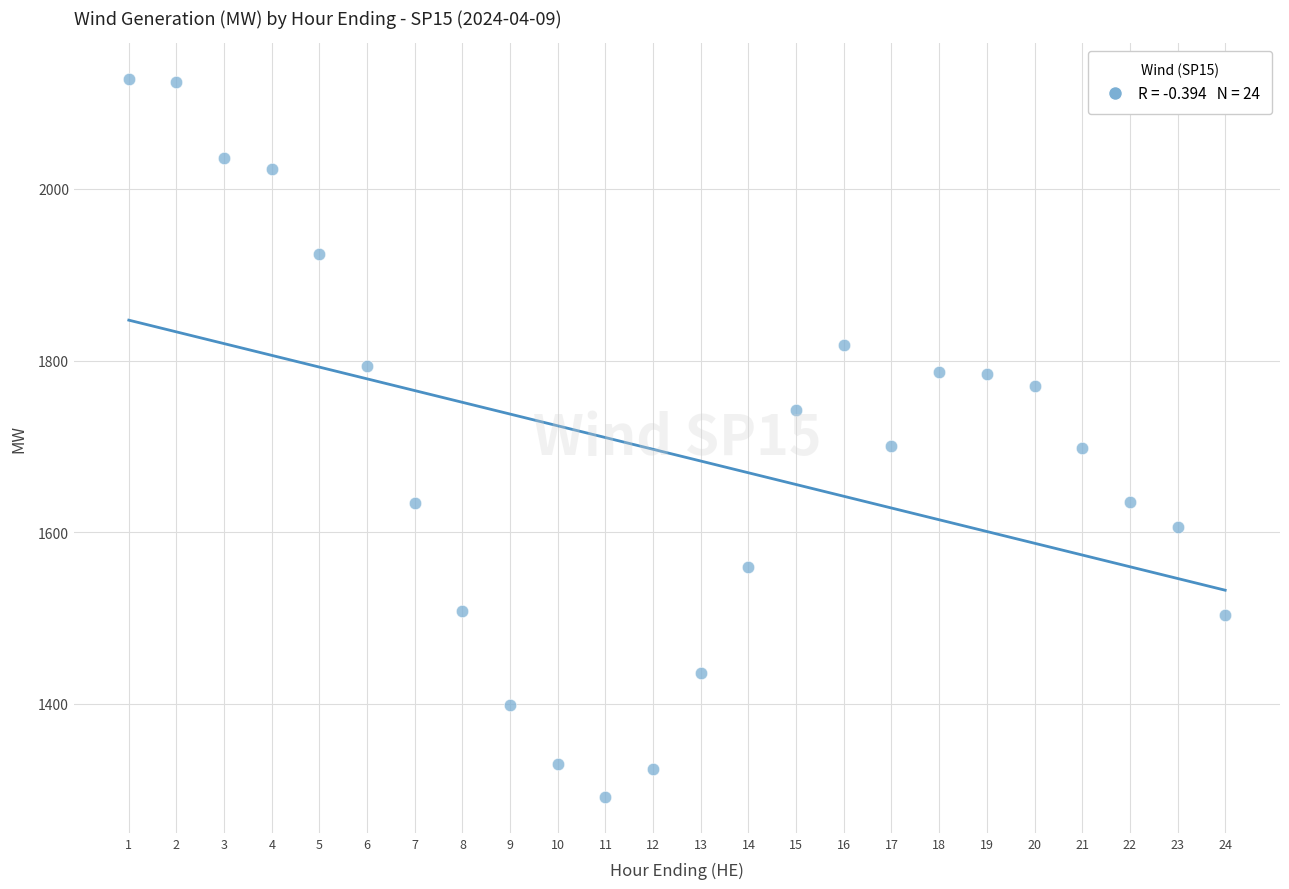

What is the range of Y values (max minus min)?

836.2